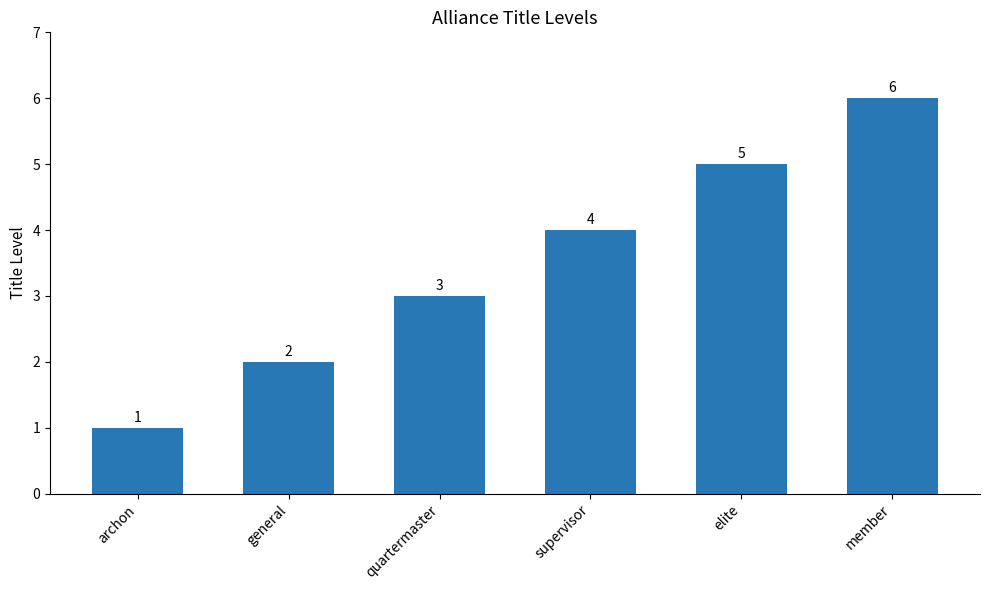

What is the greatest value displayed?

6